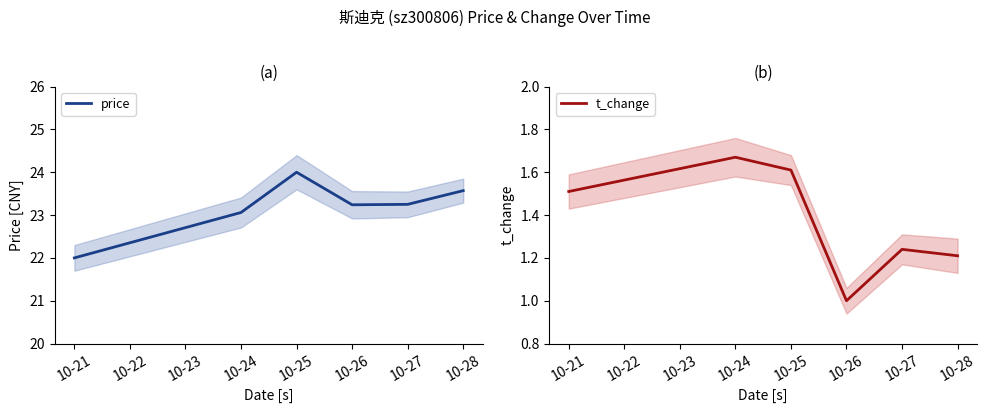

What is the value of the price point at the 3rd from the left?

24.0